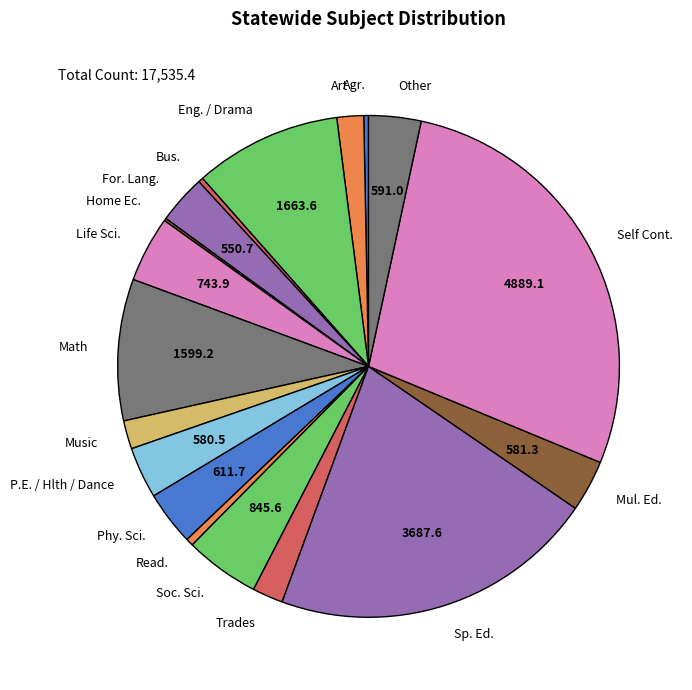

Does any single category account for the majority?

No